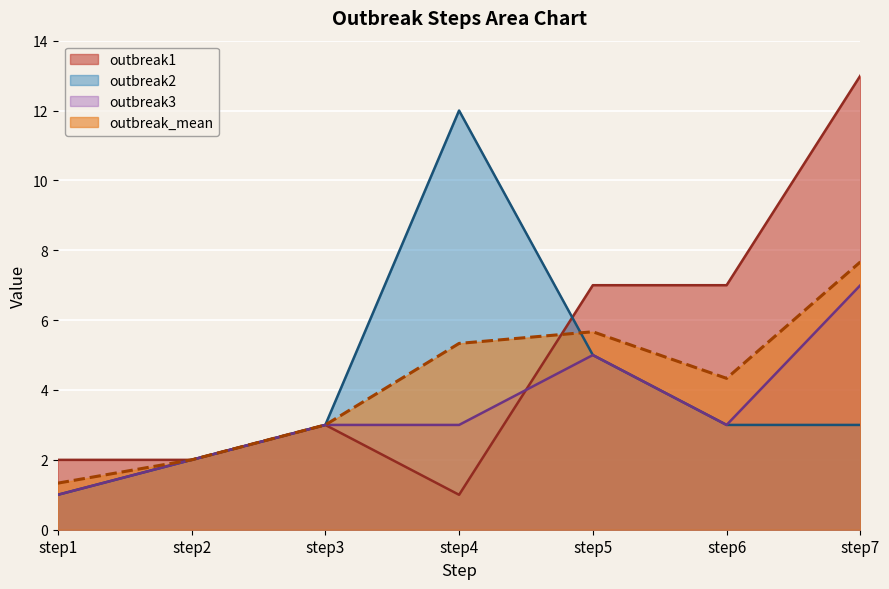

Is it true that outbreak2 equals 3.0 at step6?

True